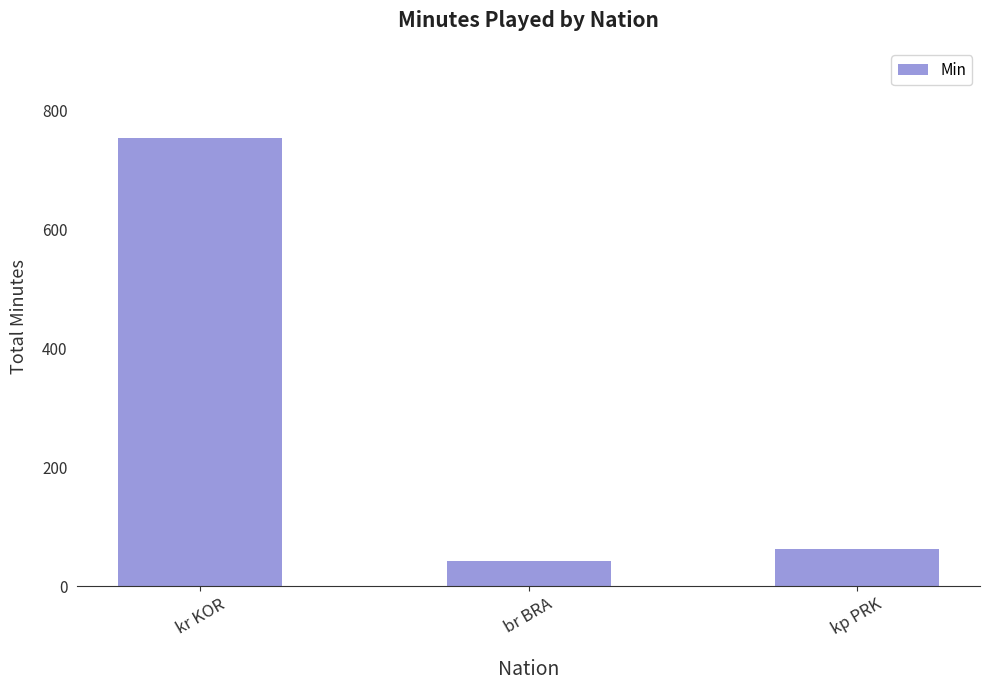

List the labels in order of value, largest first.

kr KOR, kp PRK, br BRA